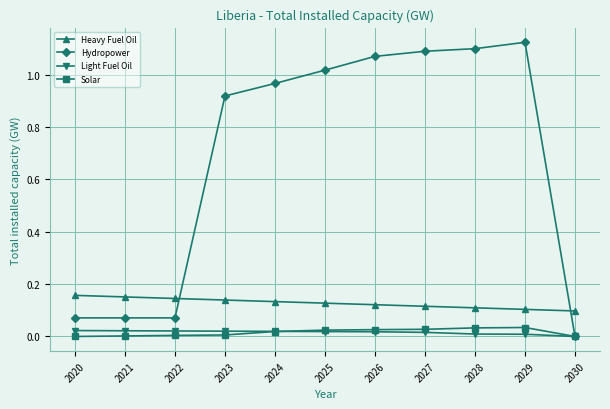

What are all the series names shown in the legend?

Heavy Fuel Oil, Hydropower, Light Fuel Oil, Solar